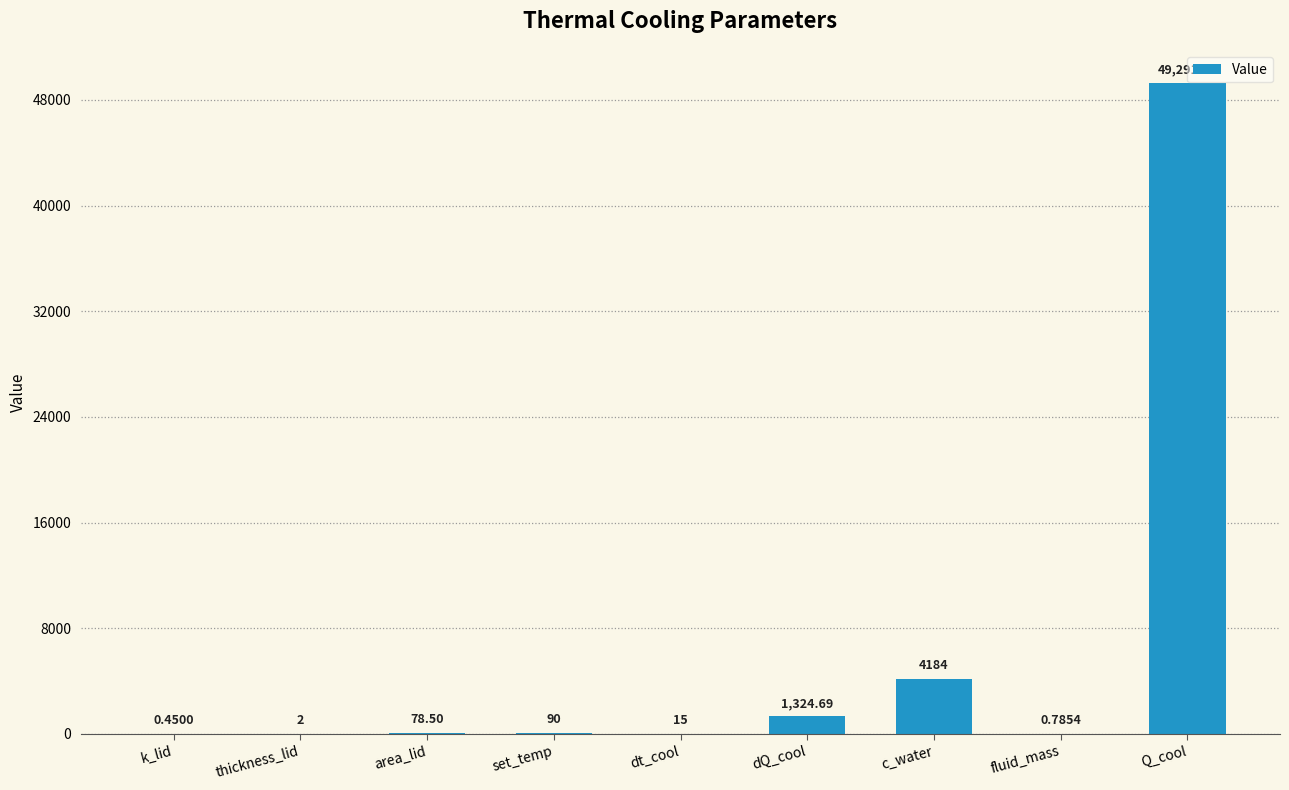

Are the bars horizontal?

No